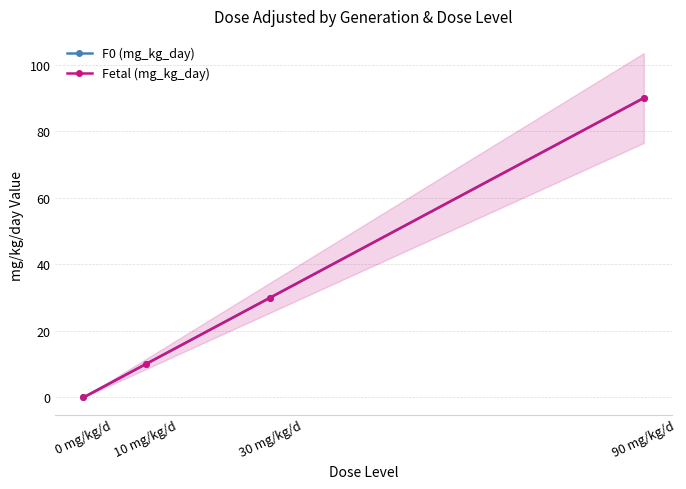

Reading left to right, extract all data points from this chart.

F0 (mg_kg_day): 0	10	30	90
Fetal (mg_kg_day): 0	10	30	90